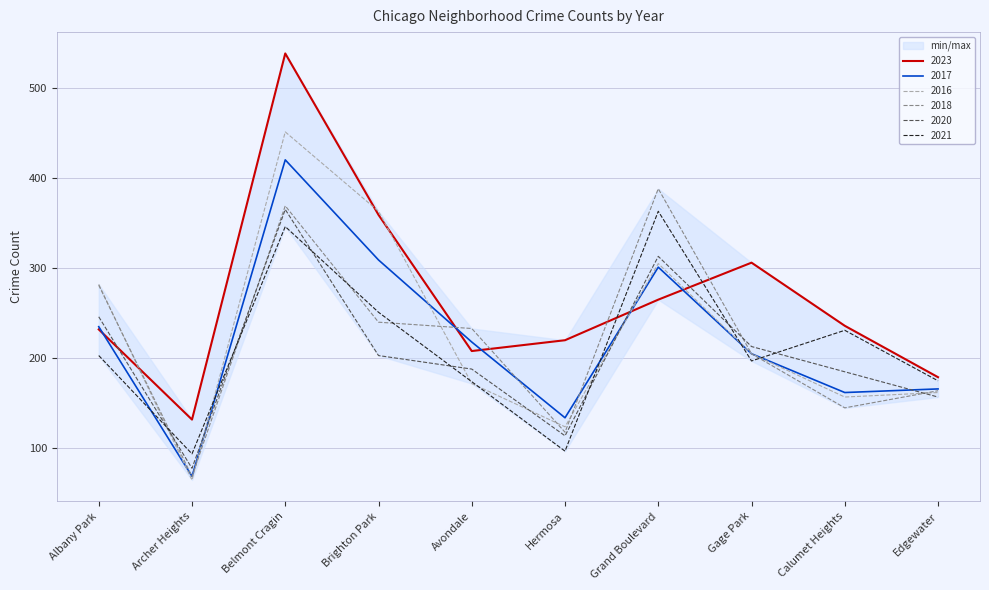

Which series has the largest range (max minus min)?

2023